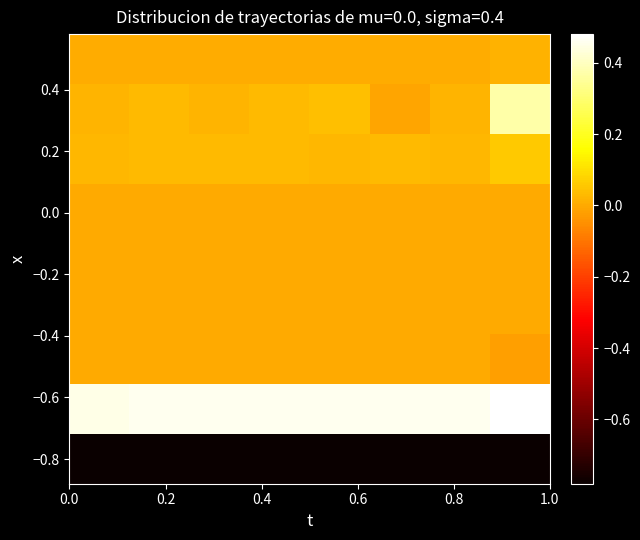

How many series are shown in this chart?

9